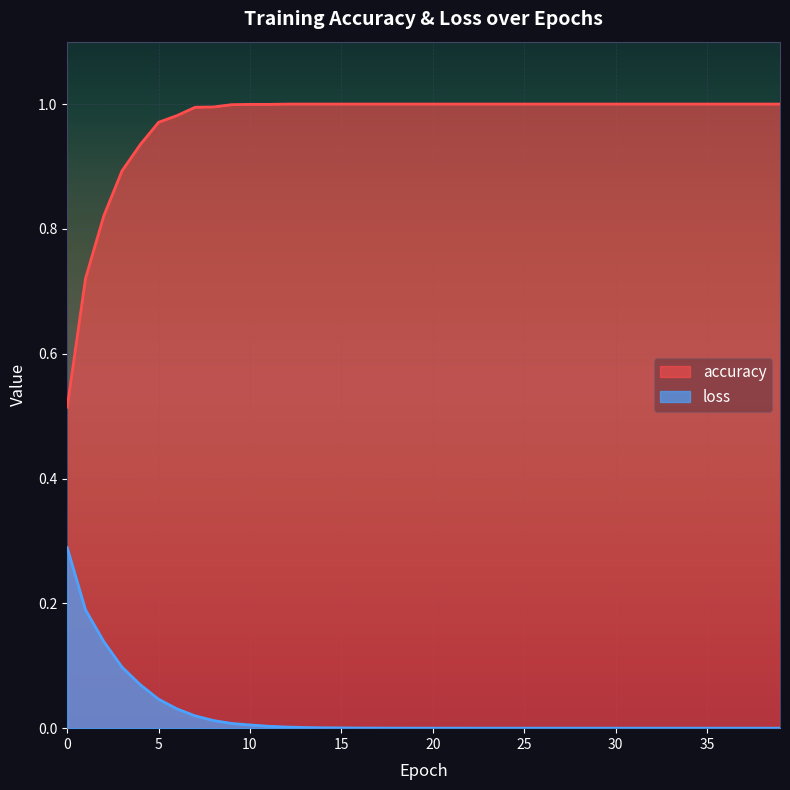

True or false: accuracy has a value of 1.0 at 38.

True